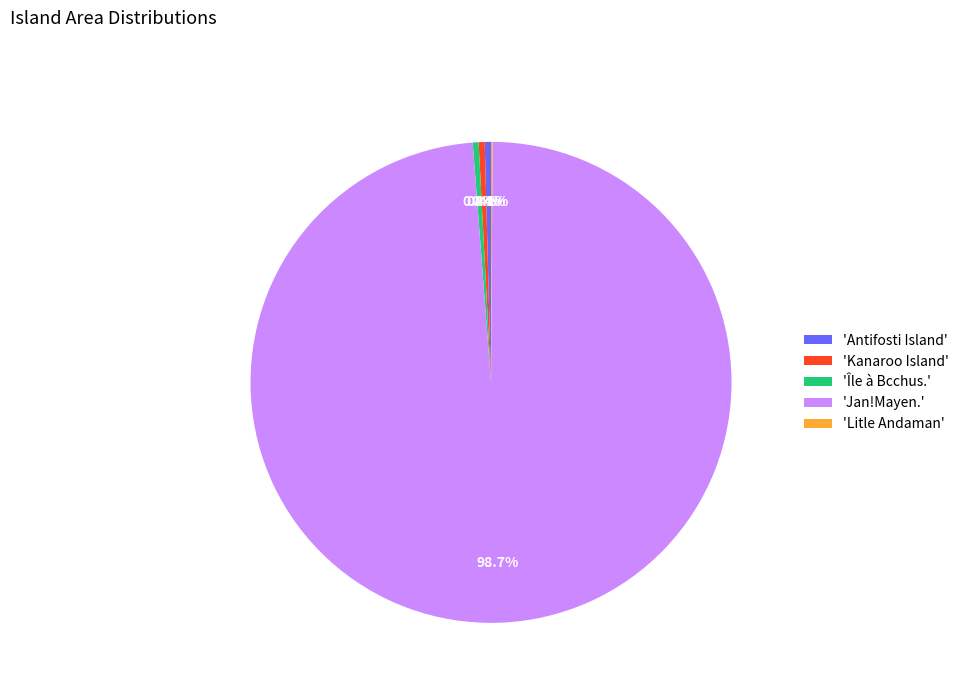

Which category accounts for the majority?

'Jan!Mayen.'